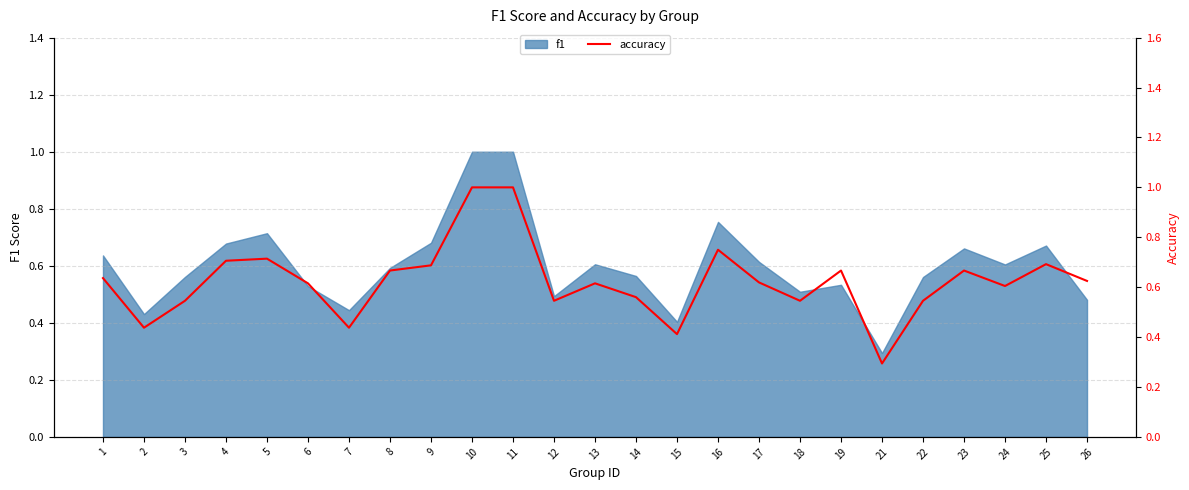

Which category has the lowest value across all series?

21